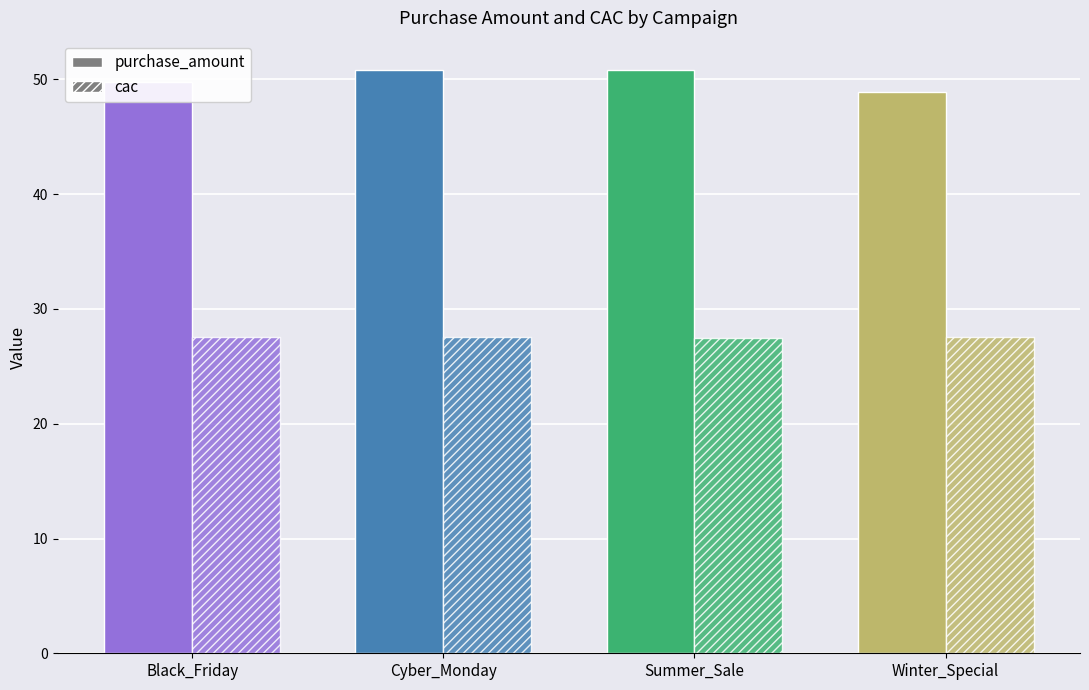

How many data points in purchase_amount are above 50?

2